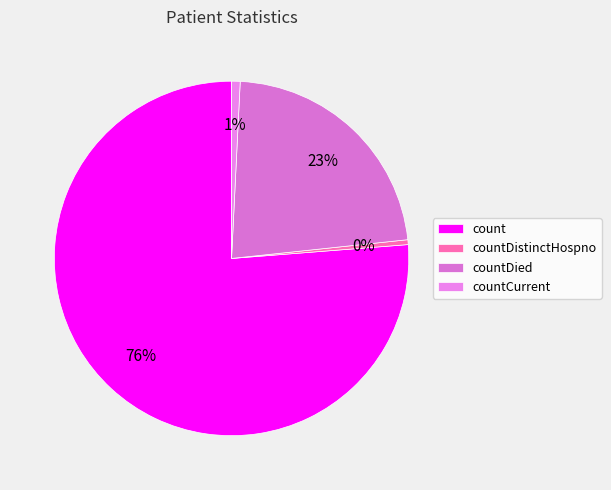

The countDied slice represents 23% of the pie. True or false?

True